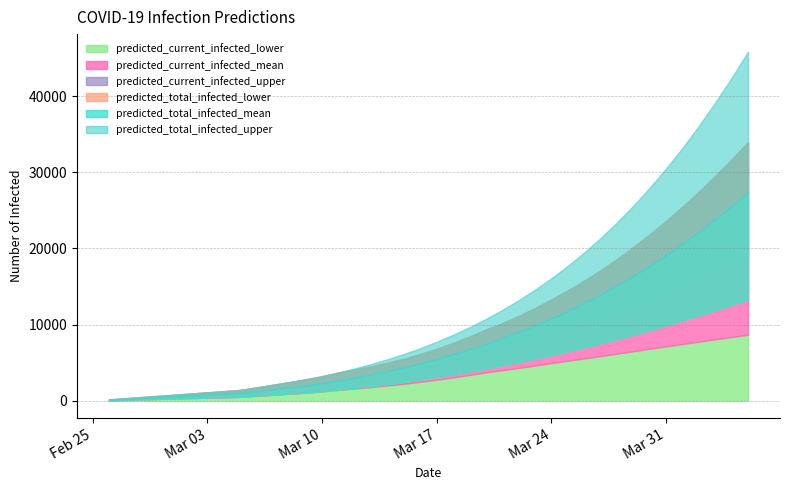

How many values in the predicted_total_infected_upper series exceed 7736?

19